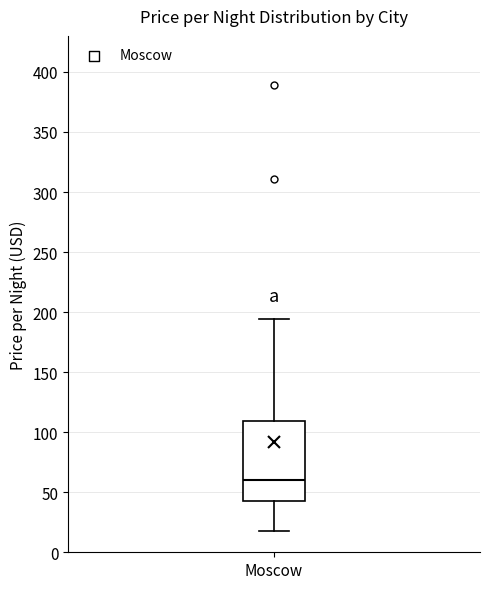

Transcribe this box plot: give where the median line is, the range the box spans, and where the two whiskers end, as read against the y-axis. The values are not printed on the chart, so give them approximately, as read against the axis.

median 60, box 45 to 110, whiskers 20 to 195